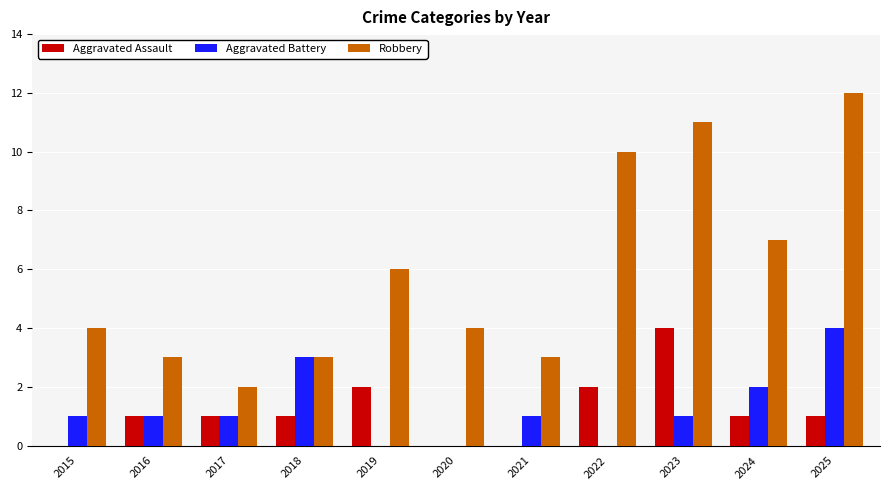

How many Aggravated Assault values are between 0 and 2?

10